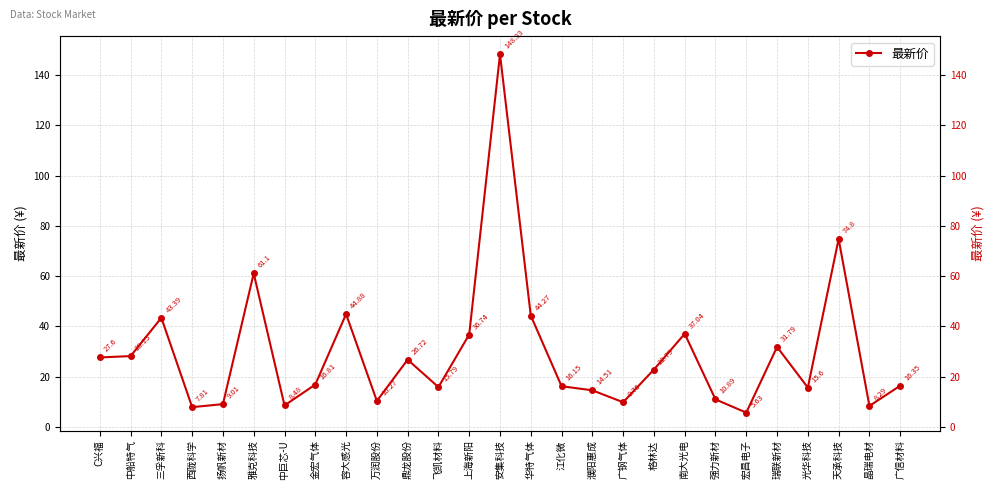

Between 南大光电 and 雅克科技, which is larger?

雅克科技